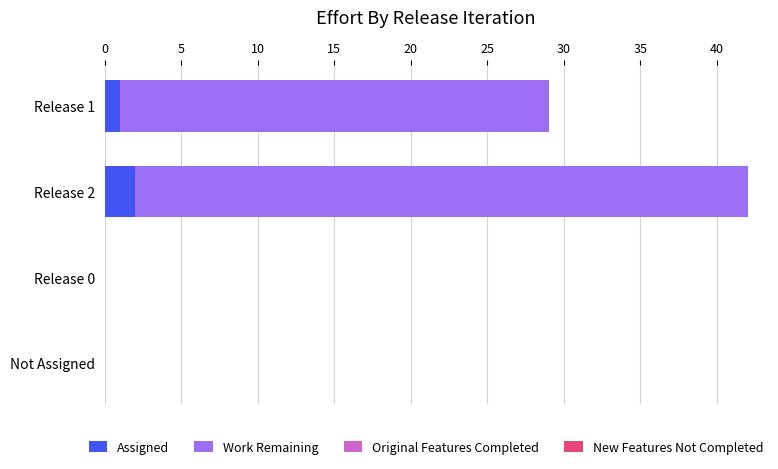

Which category has the highest value in the Assigned series?

Release 2